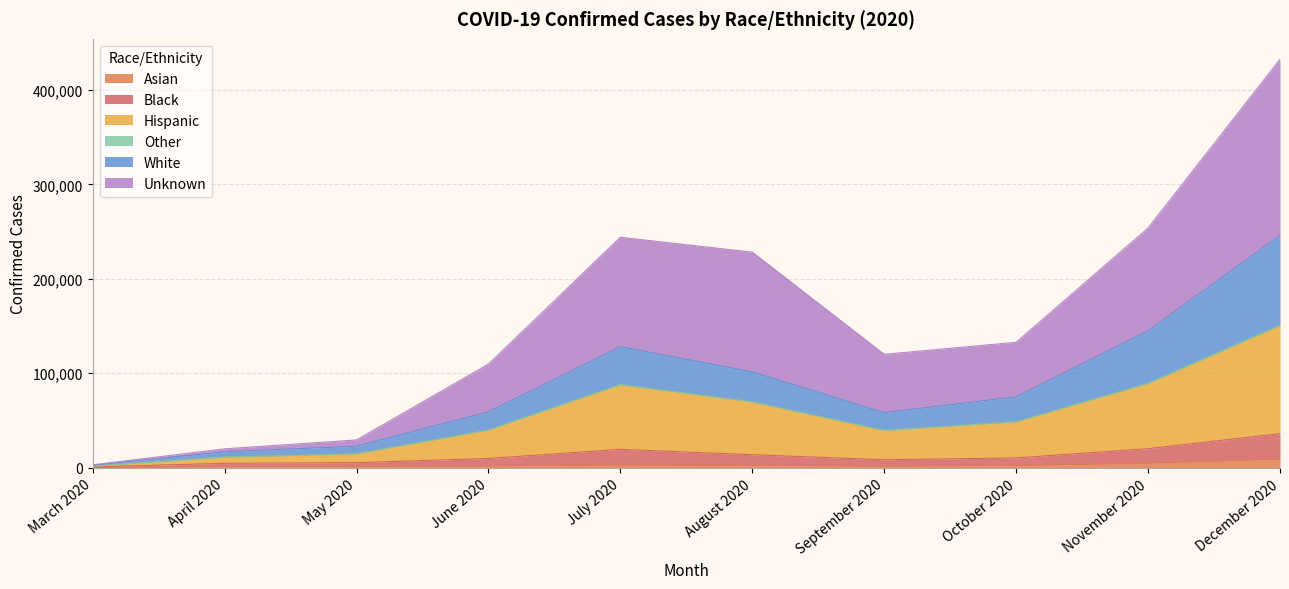

True or false: White and Unknown intersect in this chart.

False